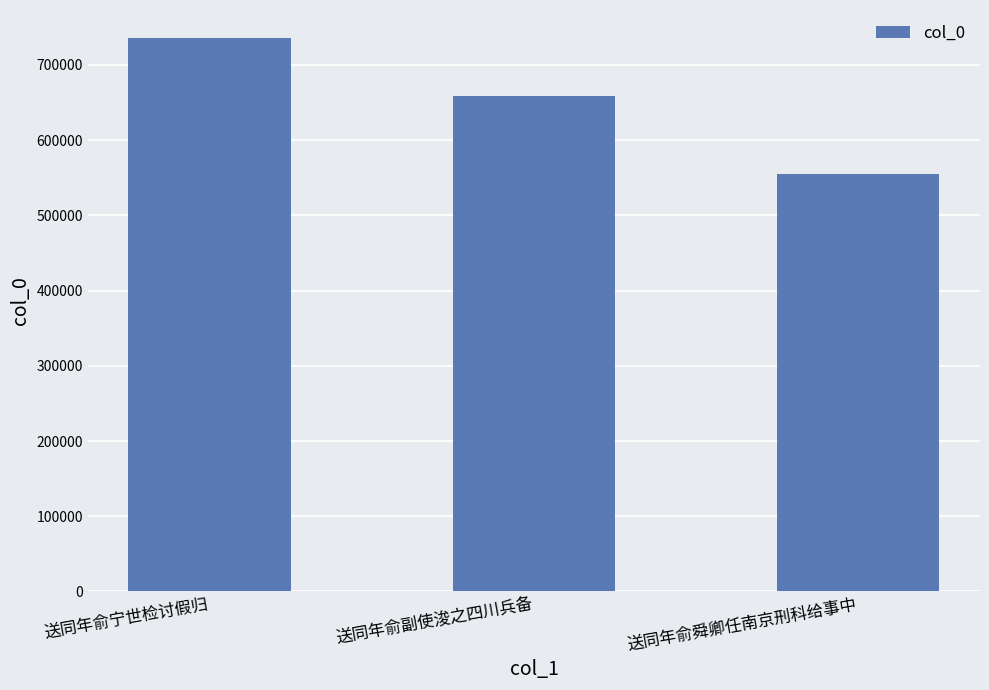

How many values are below 658580?

1